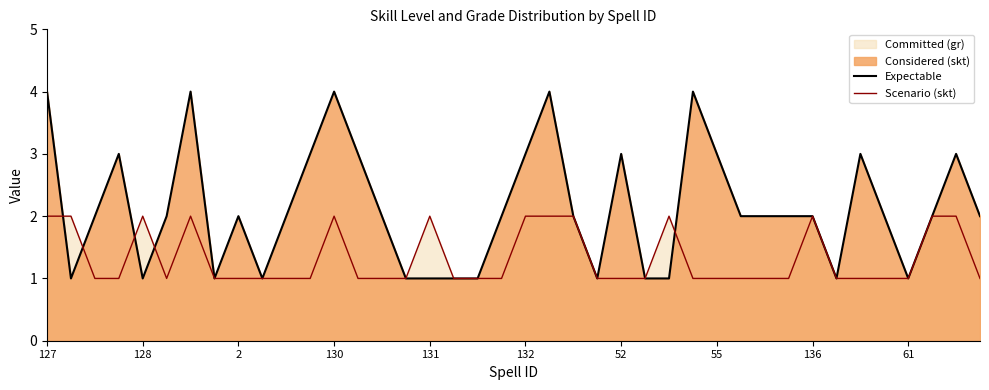

Does the chart display data point markers on the line(s)?

No